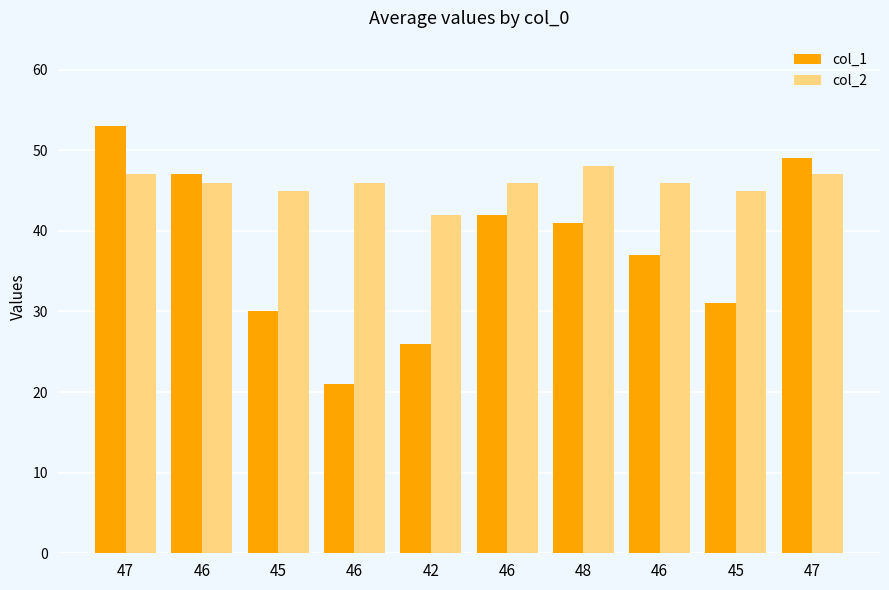

What is the label of the 6th bar from the right?

42